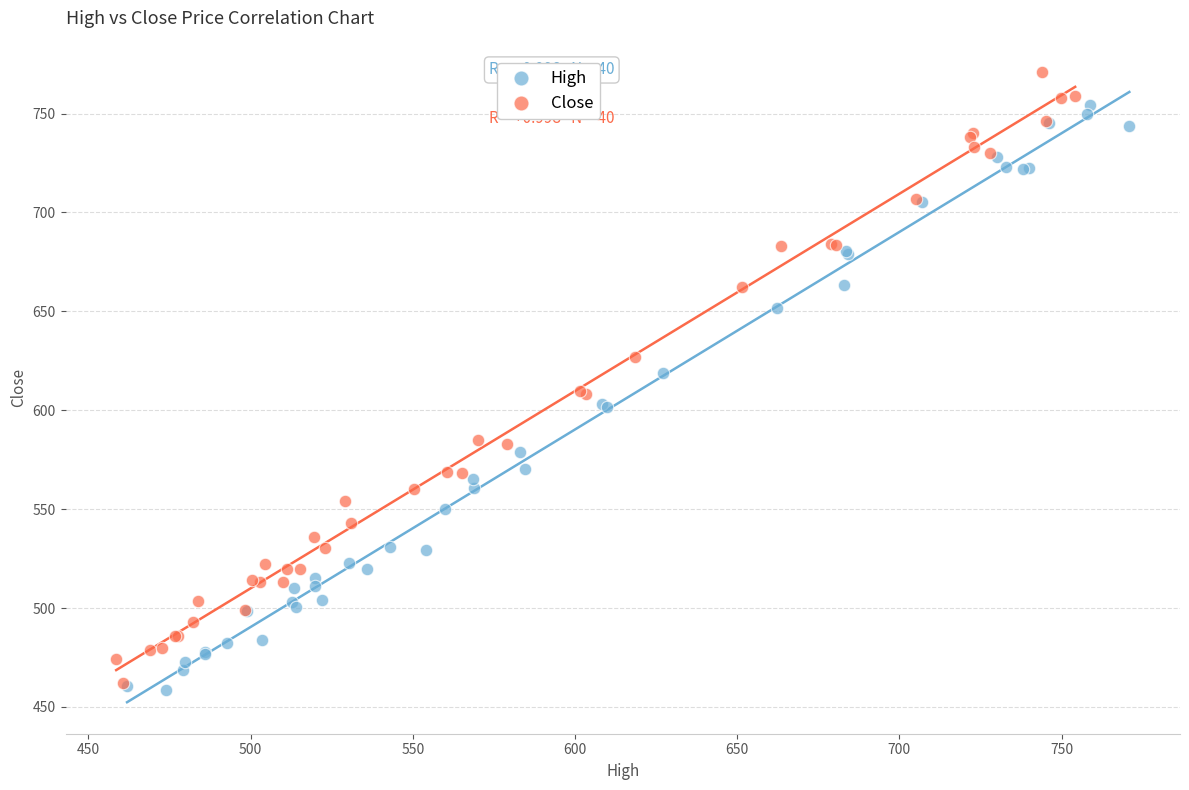

Which series has the widest spread of Y values?

Close